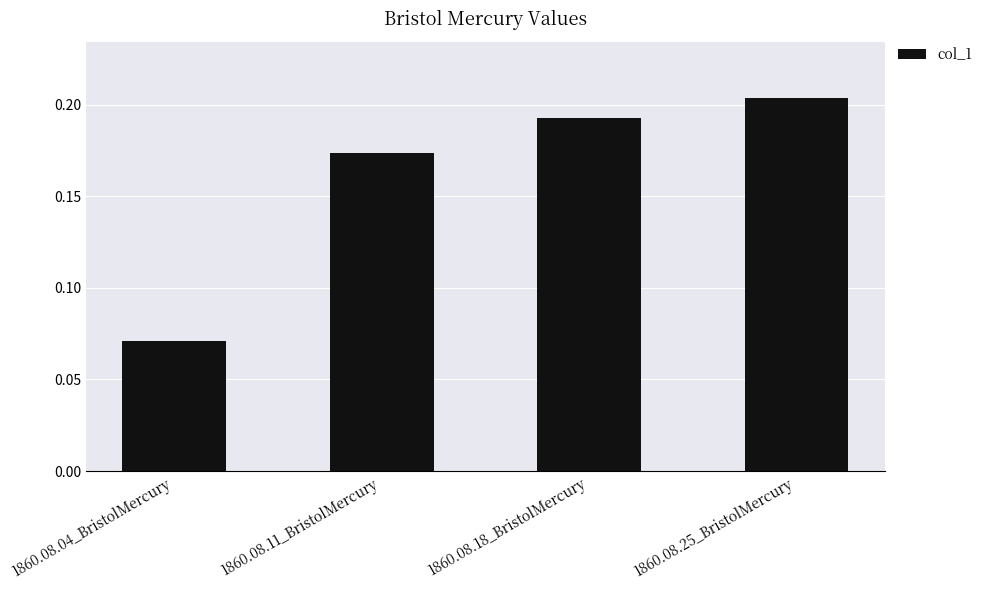

At which category does the chart reach its peak across all series?

1860.08.25_BristolMercury